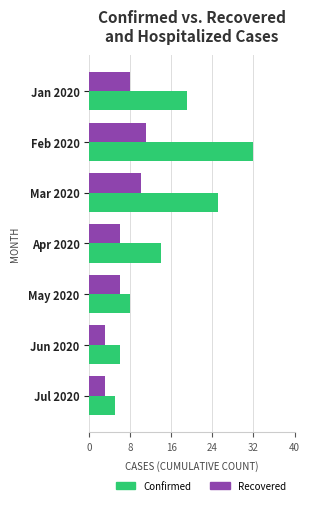

What is the average value of the Confirmed series?

16